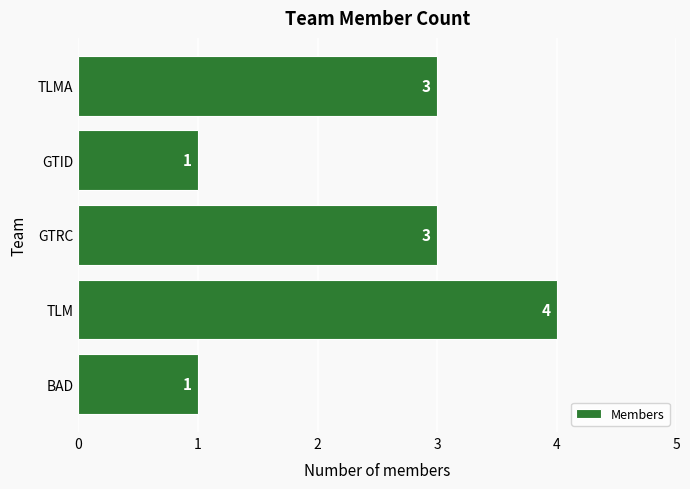

What is the average value?

2